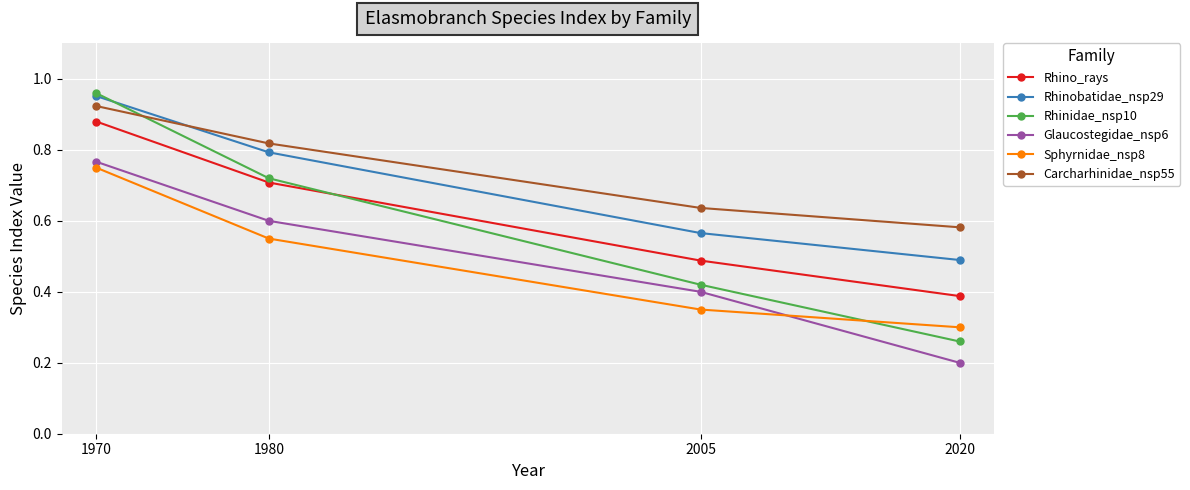

True or false: Rhino_rays and Carcharhinidae_nsp55 cross at least once.

False